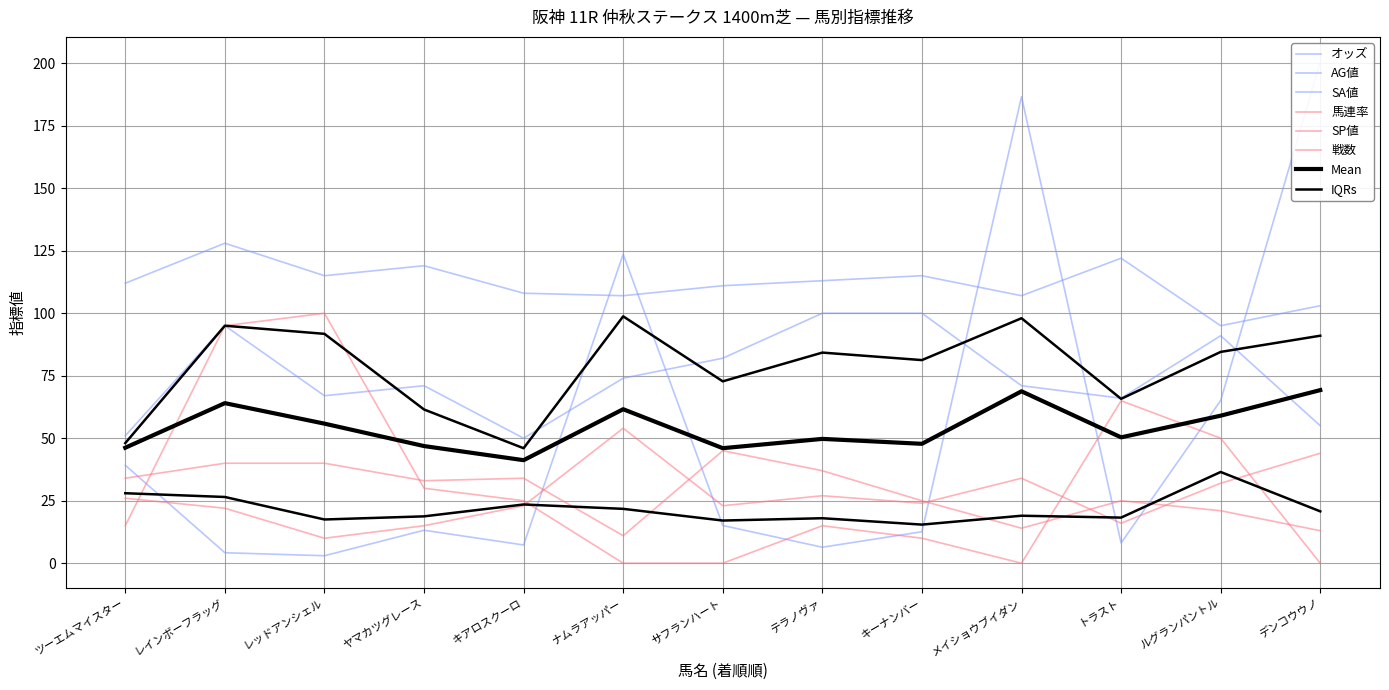

What is the label of the 9th point from the right?

キアロスクーロ